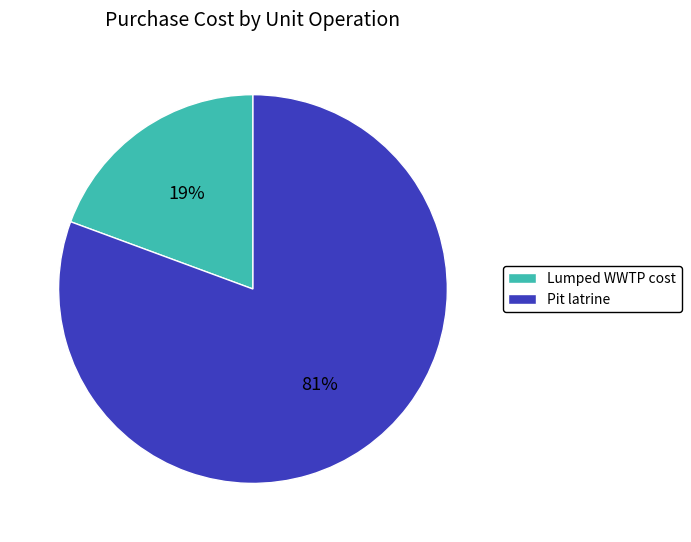

Between Lumped WWTP cost and Pit latrine, which is larger?

Pit latrine